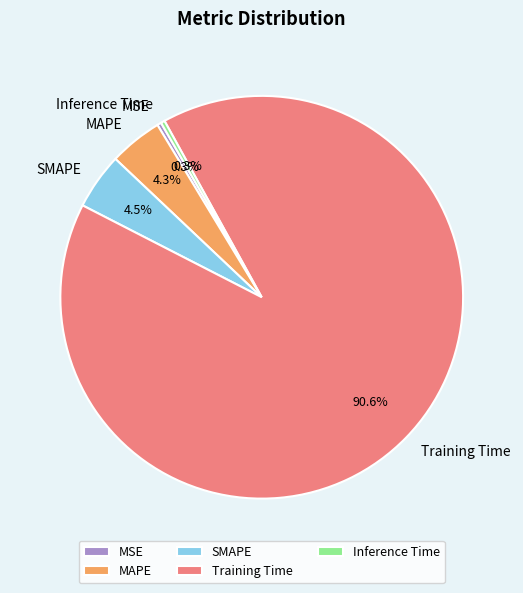

Is the sum of MAPE and MSE greater than half?

No